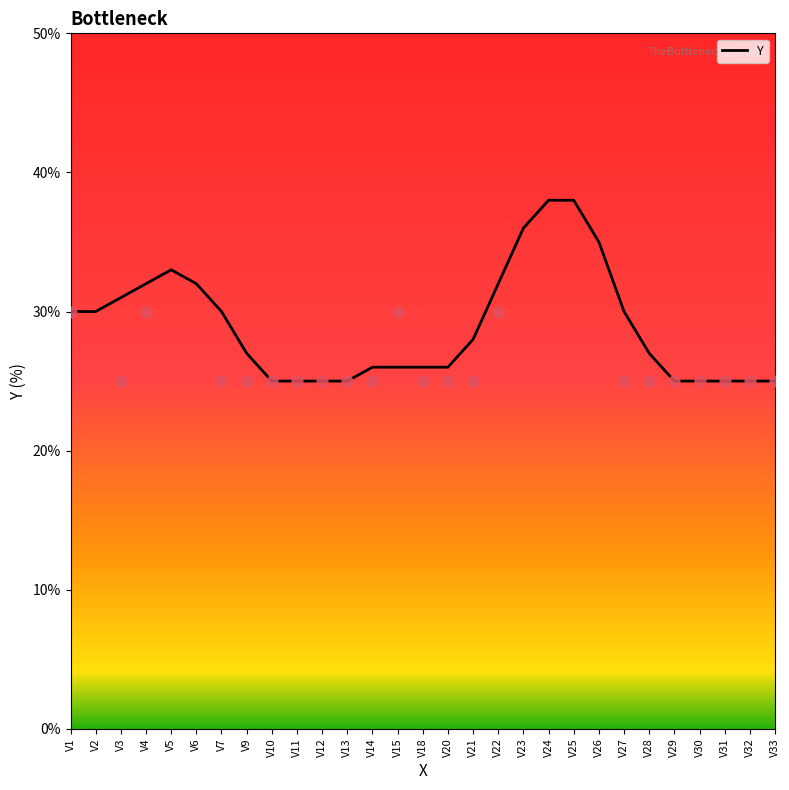

What is the ratio of the value at V28 to the value at V24?

0.7